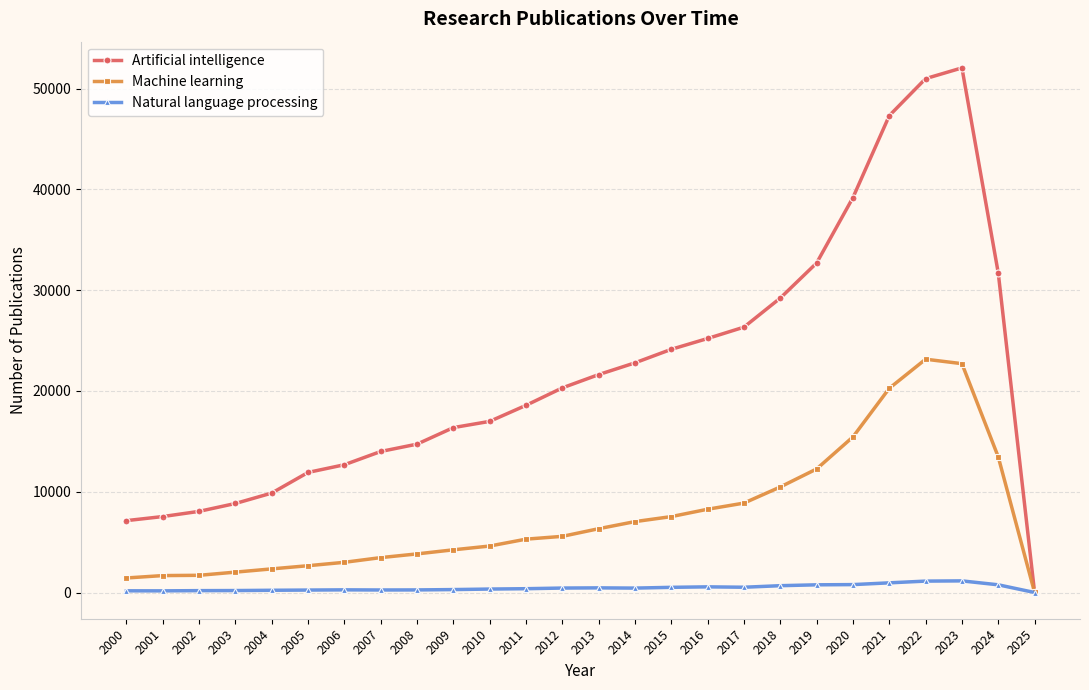

Between 2013 and 2019, which series saw the biggest shift?

Artificial intelligence